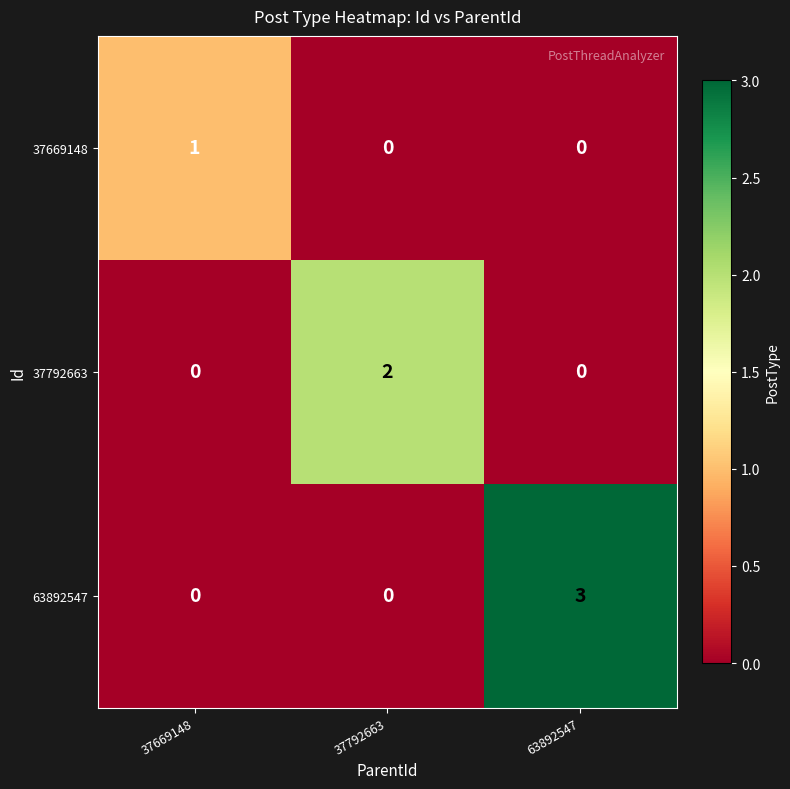

Rank the series by their maximum value, from highest to lowest.

63892547, 37792663, 37669148